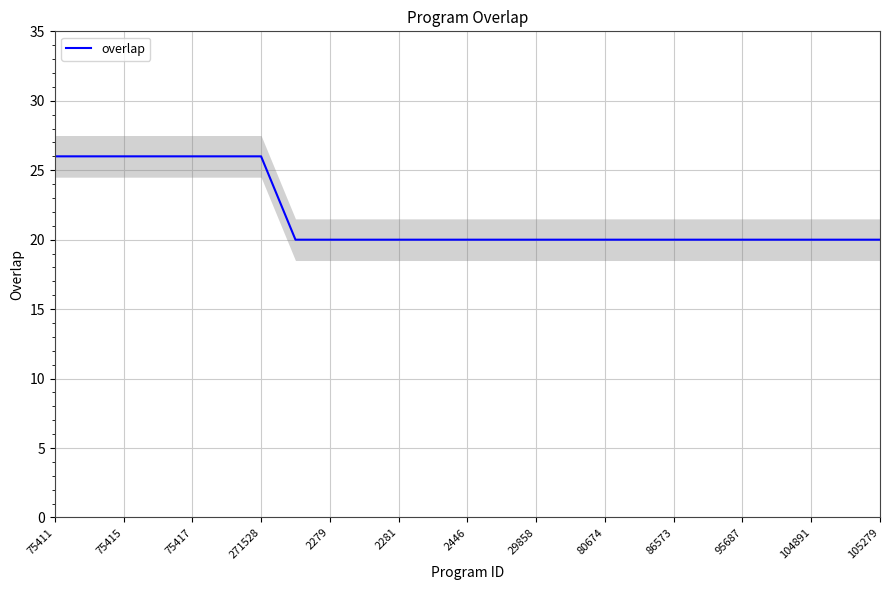

Reading left to right, list all the values displayed in this chart.

26	26	26	26	26	26	26	20	20	20	20	20	20	20	20	20	20	20	20	20	20	20	20	20	20